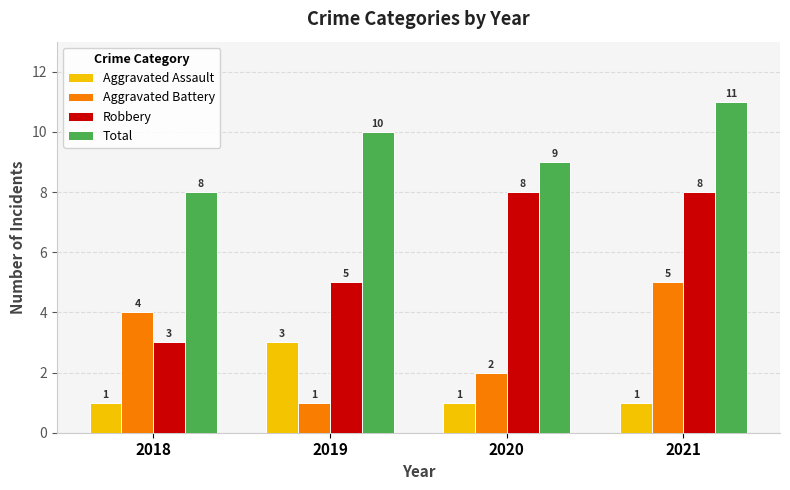

Count the Aggravated Assault values in the range 1 to 3.

4